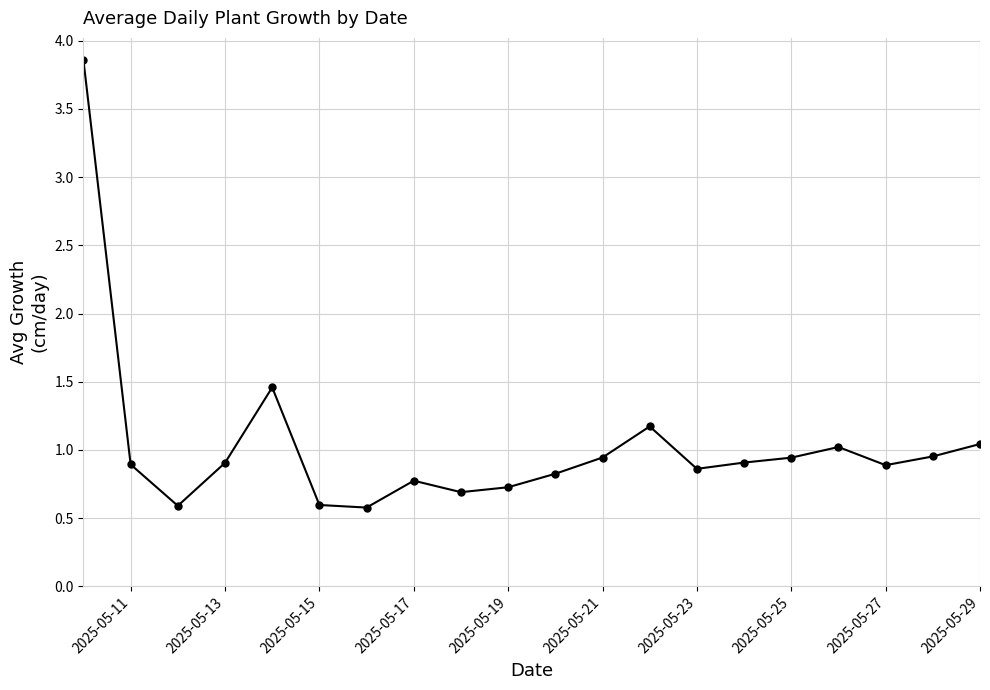

True or false: there are more than 1 points higher than both neighbors.

True